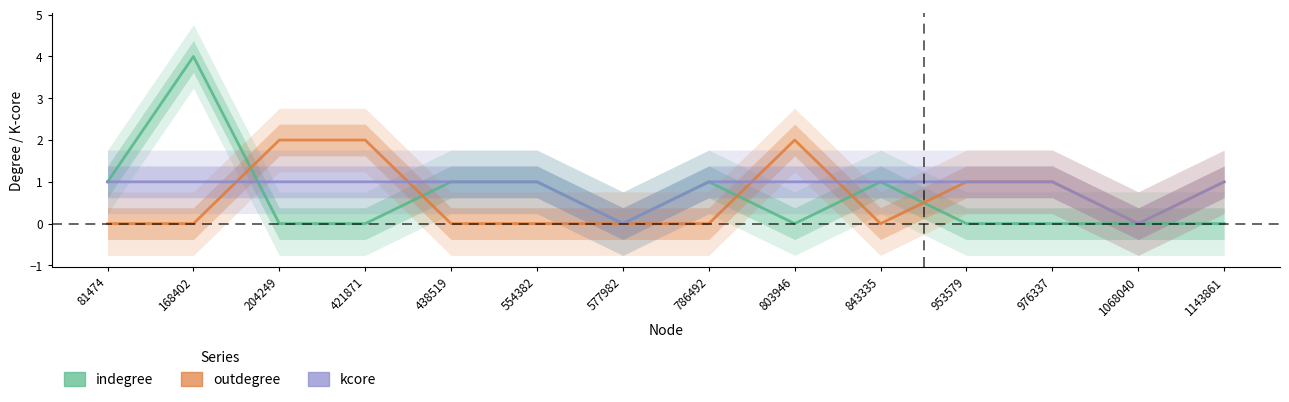

What is the approximate value of kcore at 554382?

1